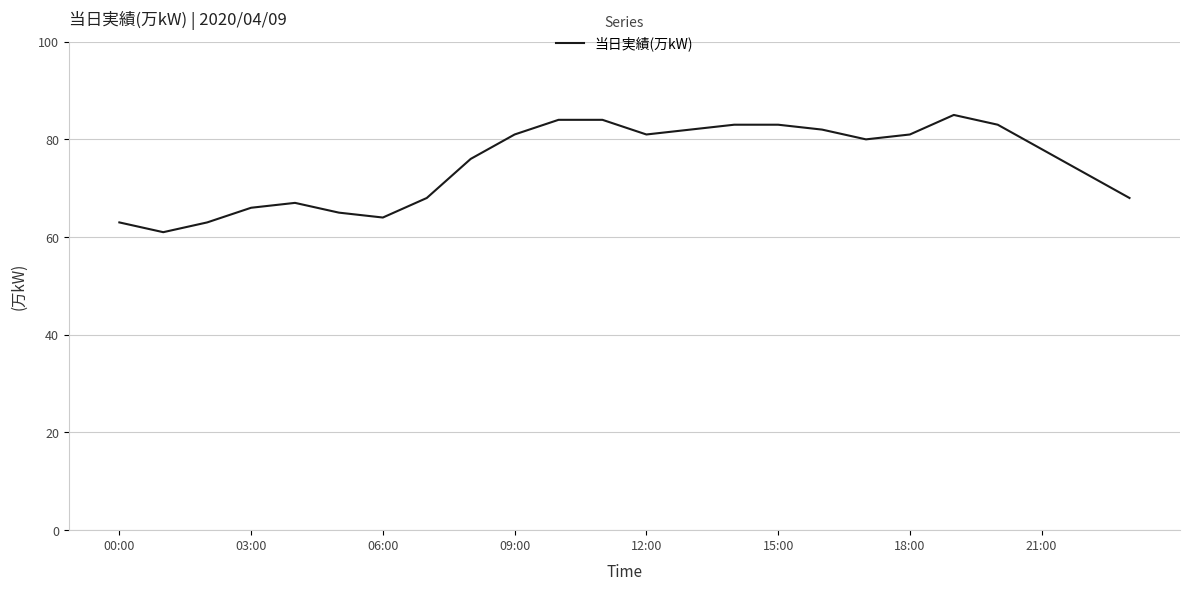

What is the greatest value displayed?

85